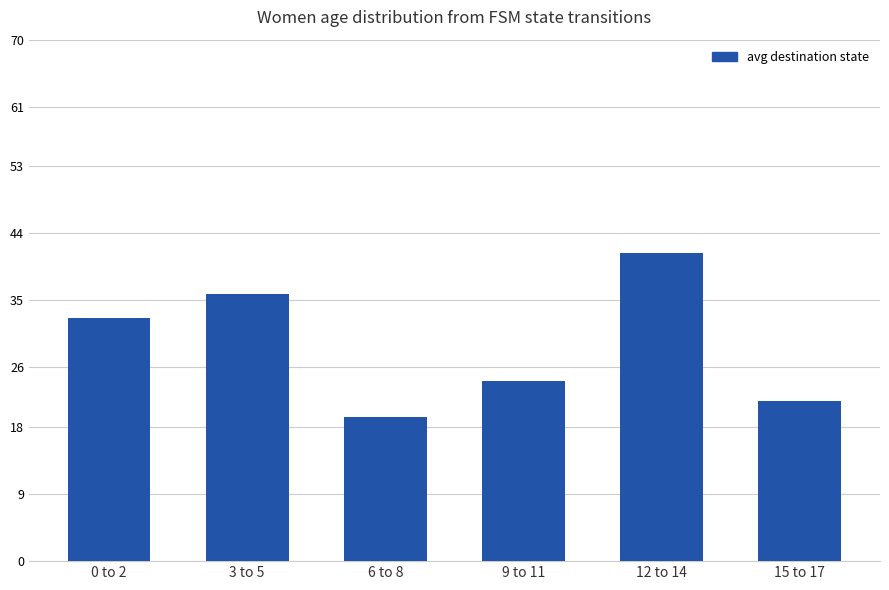

What is the minimum value shown in the chart?

19.3